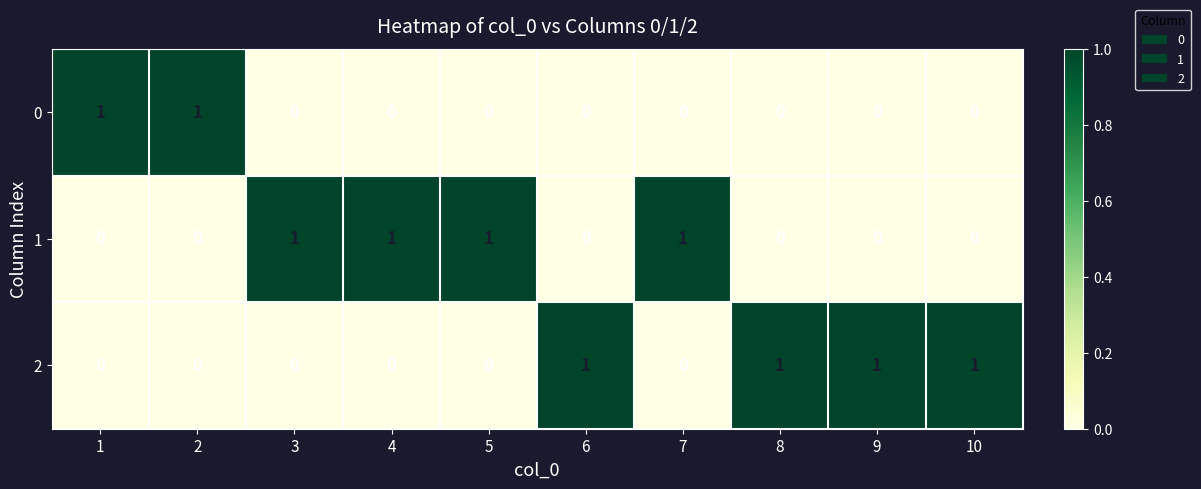

What is the difference between the highest and lowest values at 2?

1